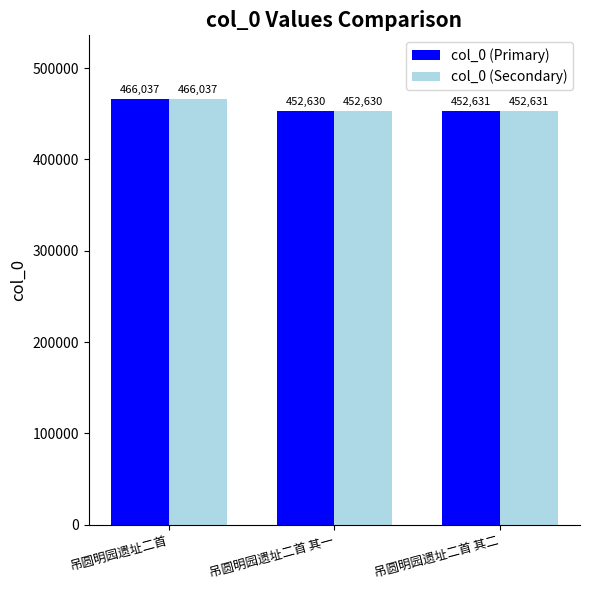

At which label does col_0 (Secondary) reach its peak?

吊圆明园遗址二首